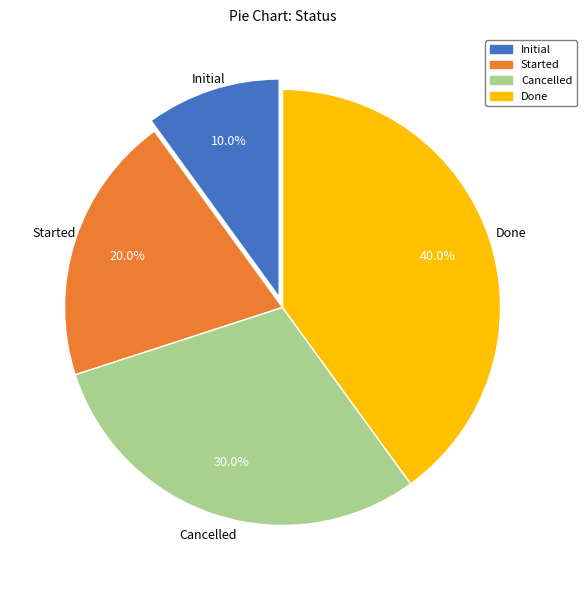

To the nearest percent, what is the average slice percentage?

25%